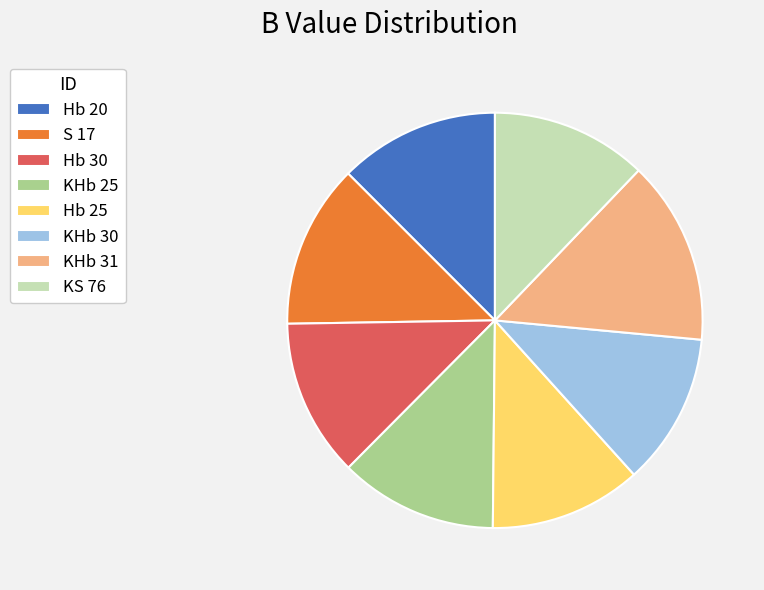

What is the ratio of the value at KHb 30 to the value at KHb 31?

0.8